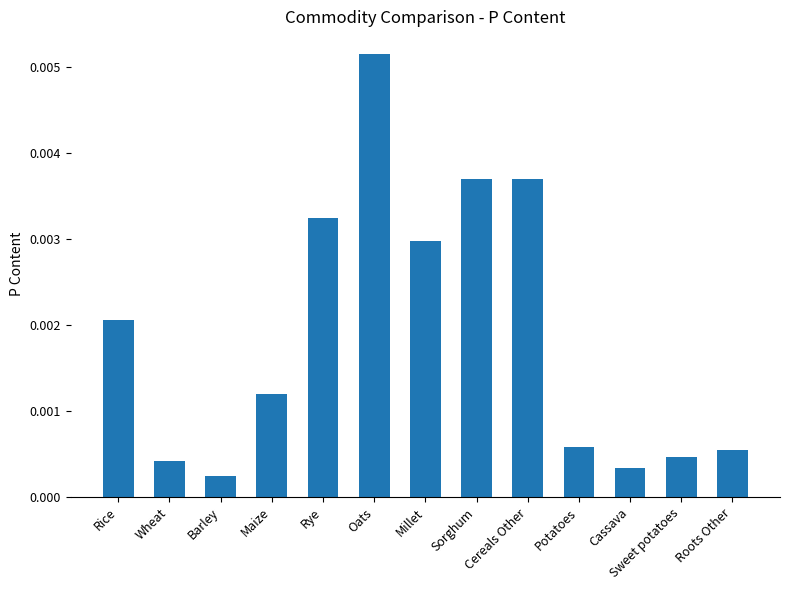

What is the label of the 8th bar from the right?

Oats